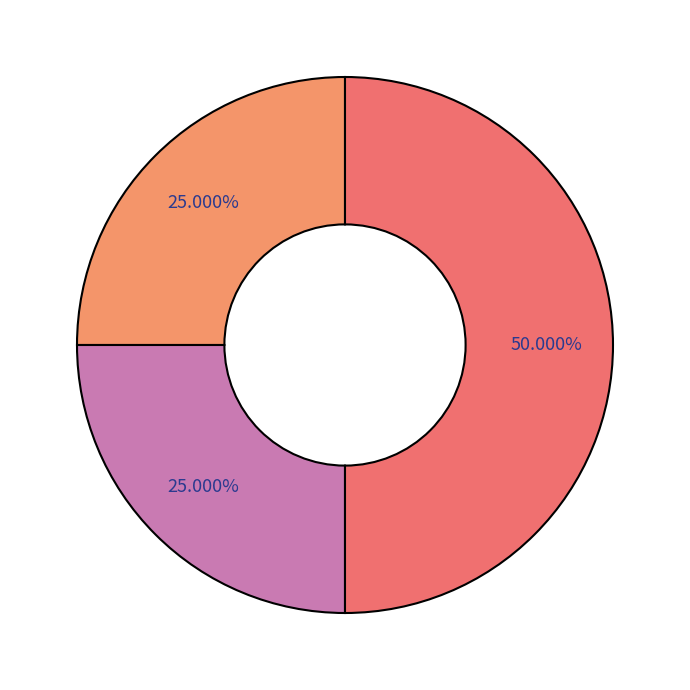

How many slices are in this pie chart?

3